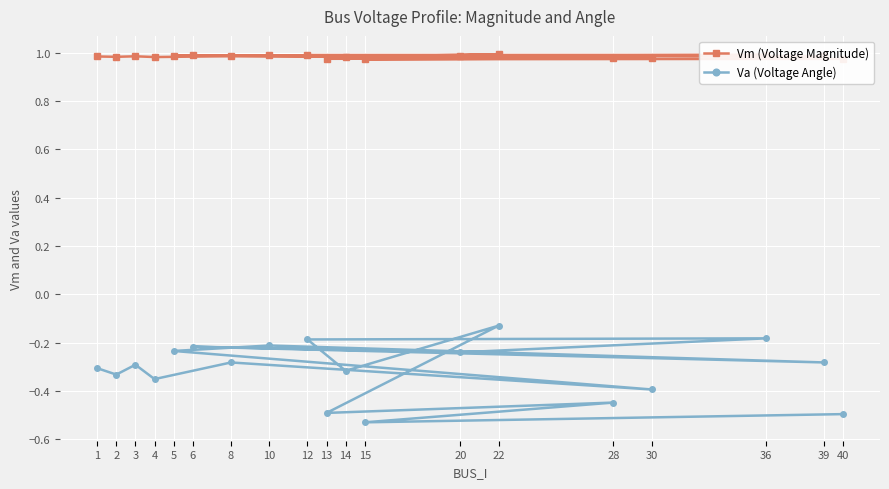

List the series in order of their overall mean, highest first.

Vm (Voltage Magnitude), Va (Voltage Angle)